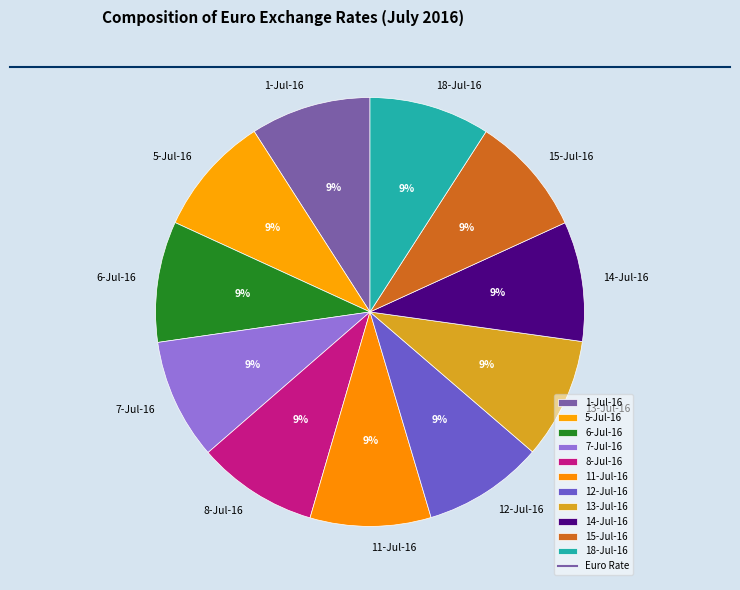

To the nearest percent, what is the average slice percentage?

9%